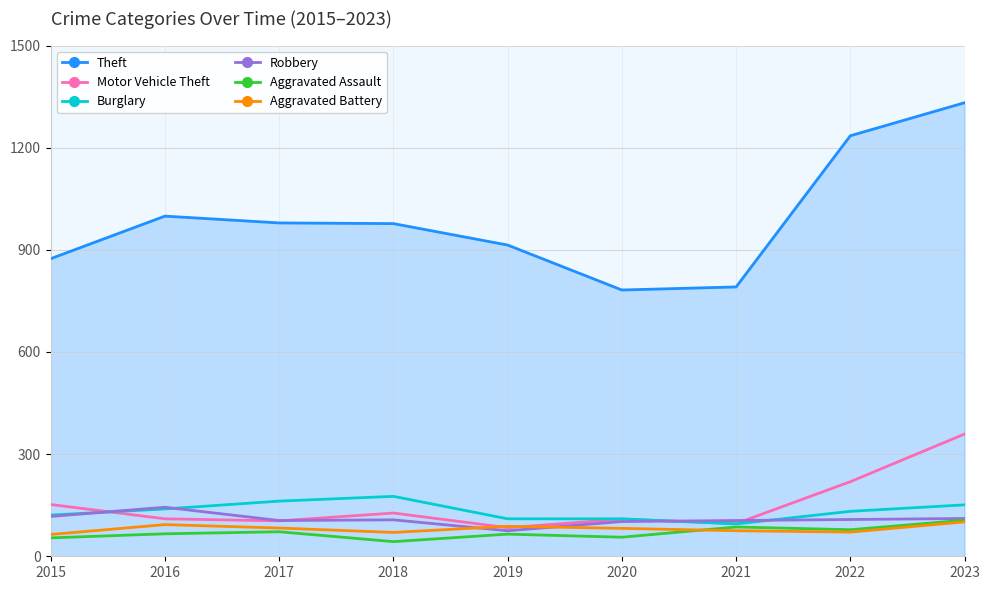

What is the difference between the highest and lowest values at 2020?

726